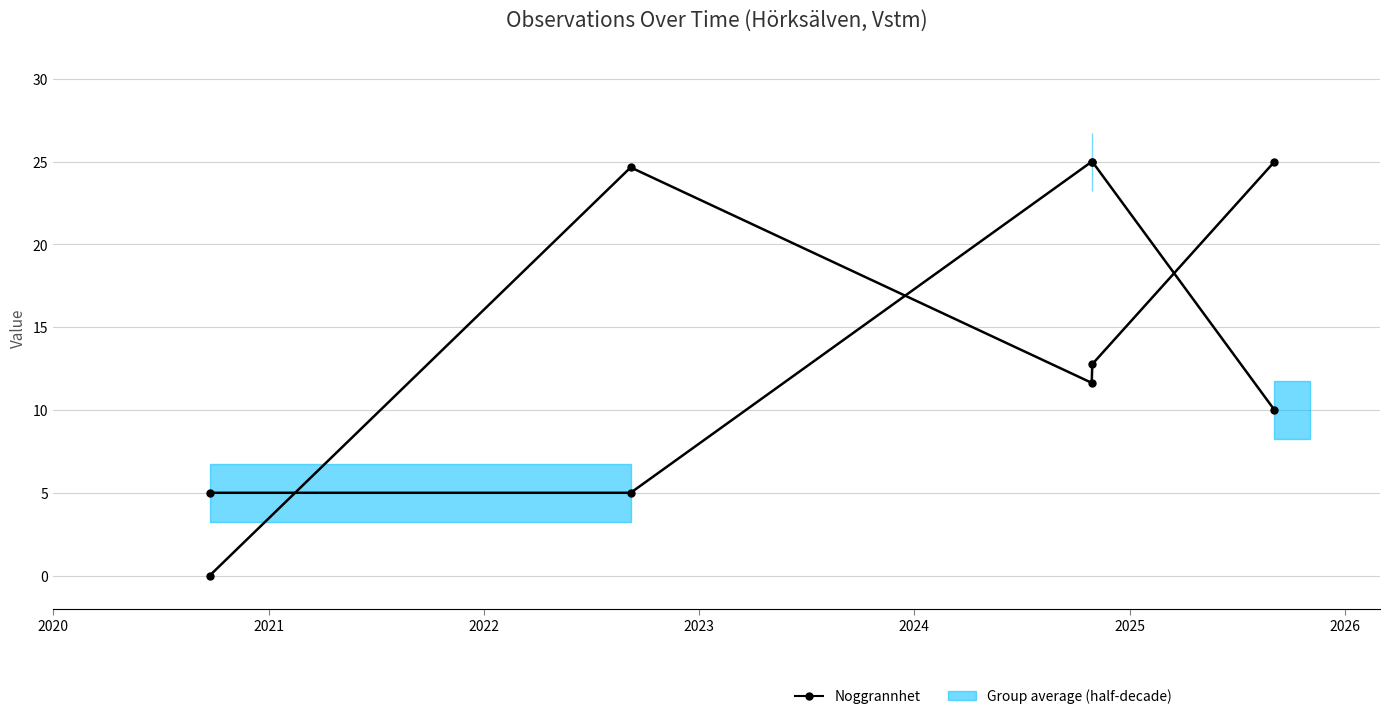

How many lines are shown in the chart?

2